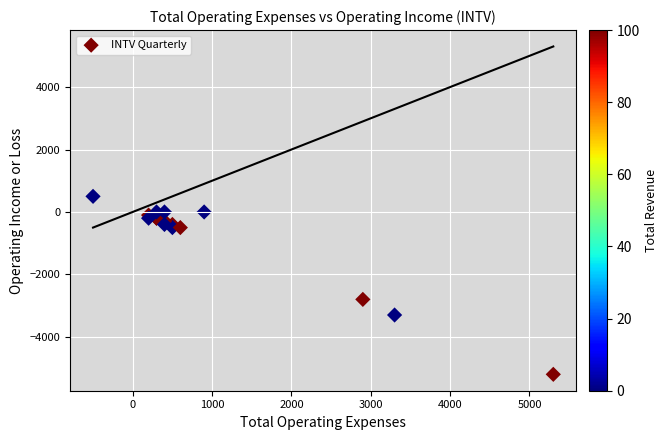

What Y value in the scatter plot is closest to -2350?

-2800